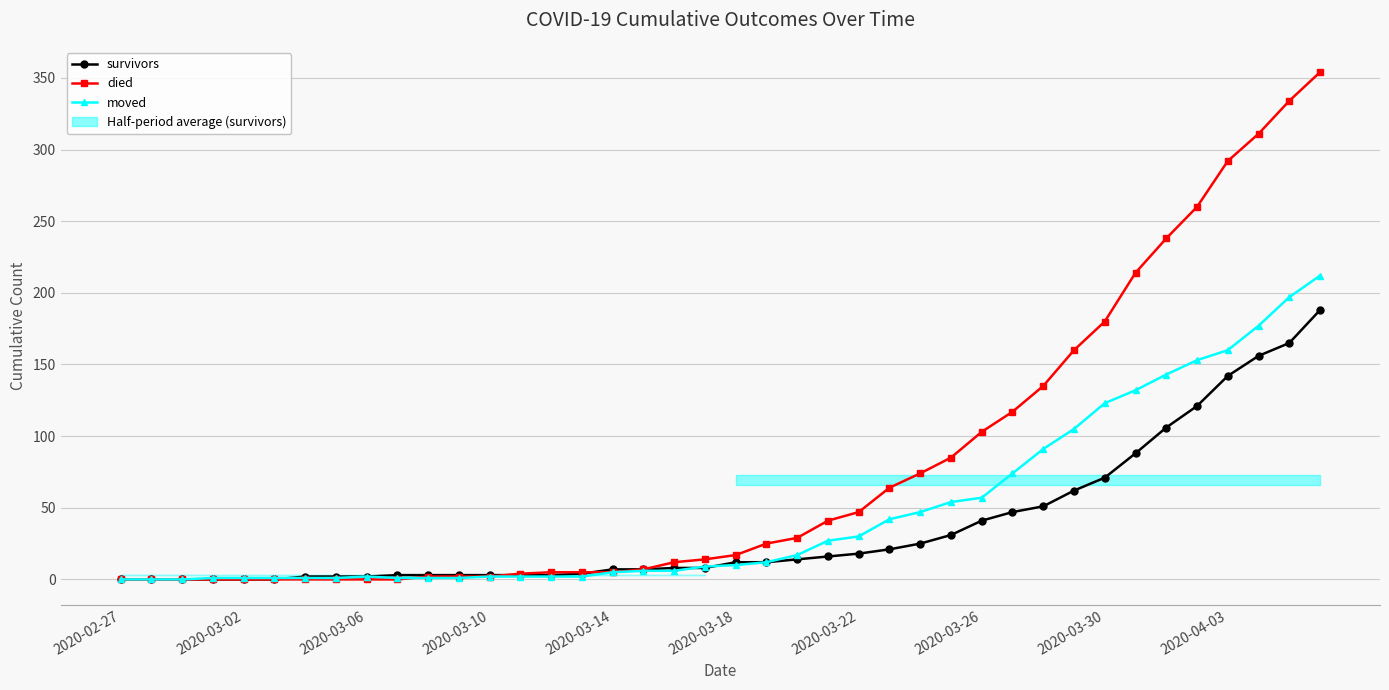

How many lines are shown in the chart?

3